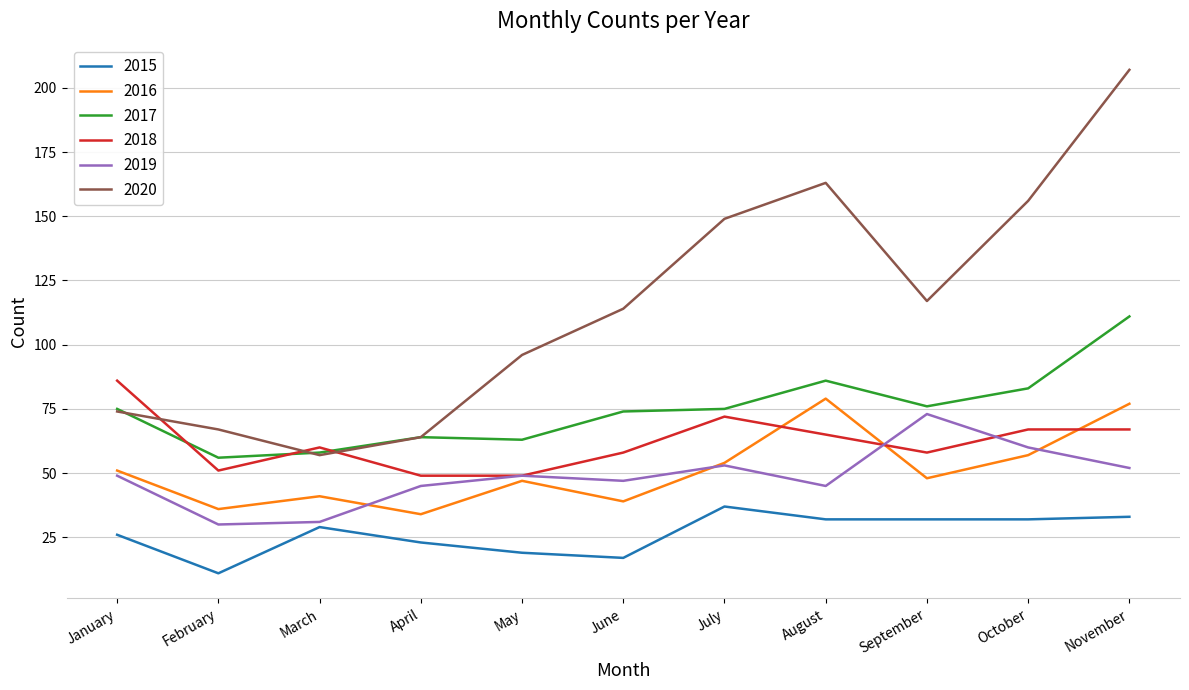

Between January and October, which series saw the biggest shift?

2020